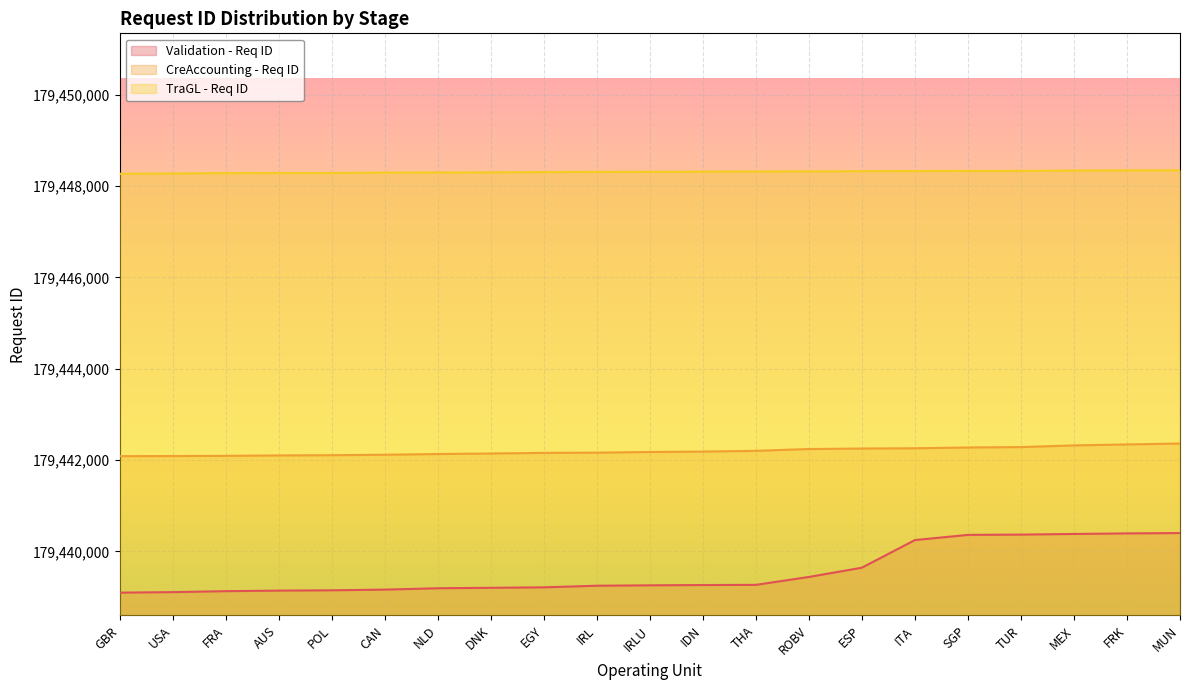

What is the average value of the CreAccounting - Req ID series?

179442195